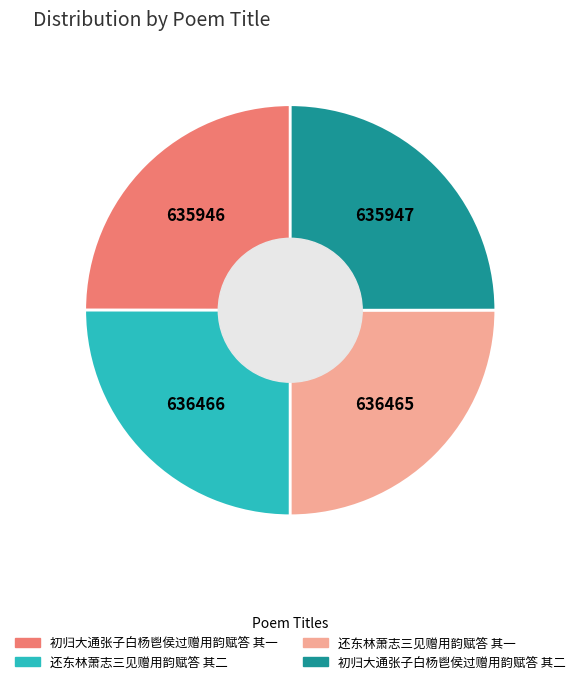

Approximately how many times larger is the value at 初归大通张子白杨鬯侯过赠用韵赋答 其二 compared to 还东林萧志三见赠用韵赋答 其二?

1.0